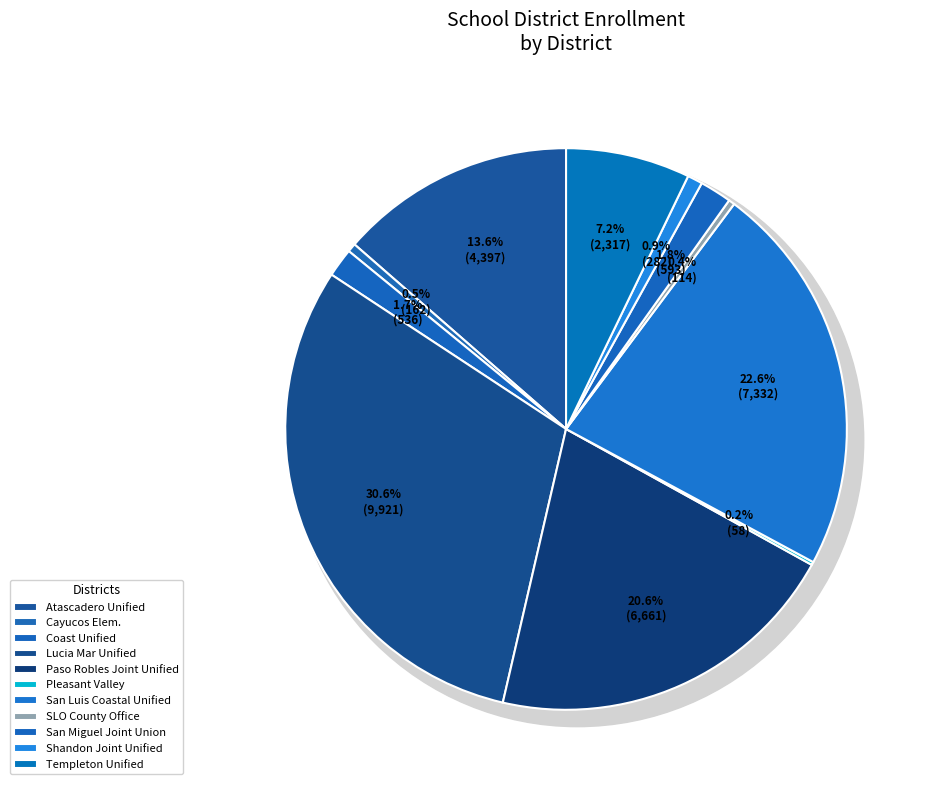

To the nearest percent, what is the average slice percentage?

9%